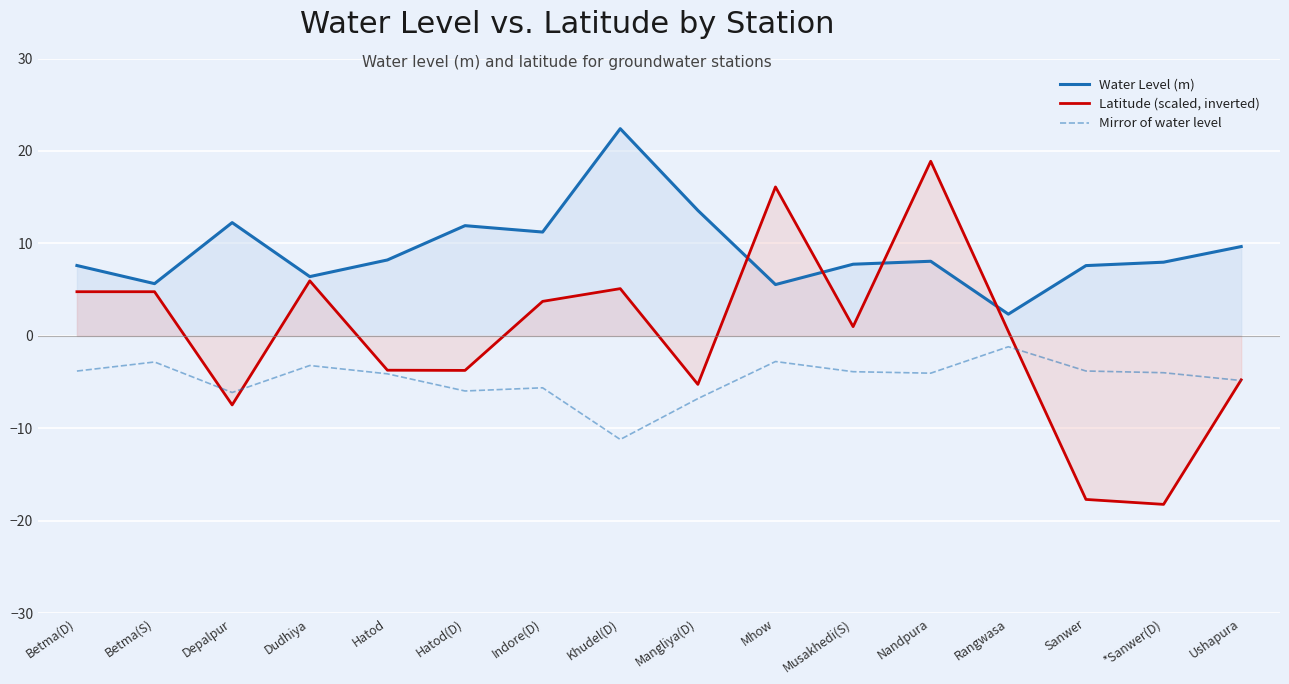

Reading left to right, extract all data points from this chart.

Water Level (m): Betma(D)=7.6	Betma(S)=5.7	Depalpur=12.2	Dudhiya=6.4	Hatod=8.2	Hatod(D)=11.9	Indore(D)=11.2	Khudel(D)=22.4	Mangliya(D)=13.6	Mhow=5.5	Musakhedi(S)=7.8	Nandpura=8.1	Rangwasa=2.4	Sanwer=7.6	*Sanwer(D)=8.0	Ushapura=9.7
Latitude (scaled, inverted): Betma(D)=4.8	Betma(S)=4.8	Depalpur=-7.5	Dudhiya=6.0	Hatod=-3.7	Hatod(D)=-3.7	Indore(D)=3.7	Khudel(D)=5.1	Mangliya(D)=-5.2	Mhow=16.1	Musakhedi(S)=1.0	Nandpura=18.9	Rangwasa=0.5	Sanwer=-17.7	*Sanwer(D)=-18.2	Ushapura=-4.8
Mirror of water level: Betma(D)=-3.8	Betma(S)=-2.8	Depalpur=-6.1	Dudhiya=-3.2	Hatod=-4.1	Hatod(D)=-6.0	Indore(D)=-5.6	Khudel(D)=-11.2	Mangliya(D)=-6.8	Mhow=-2.8	Musakhedi(S)=-3.9	Nandpura=-4.0	Rangwasa=-1.2	Sanwer=-3.8	*Sanwer(D)=-4.0	Ushapura=-4.8